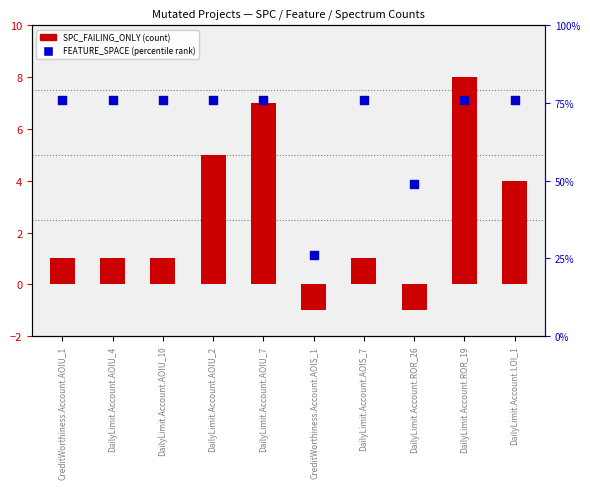

Which series has the largest total across all categories?

FEATURE_SPACE